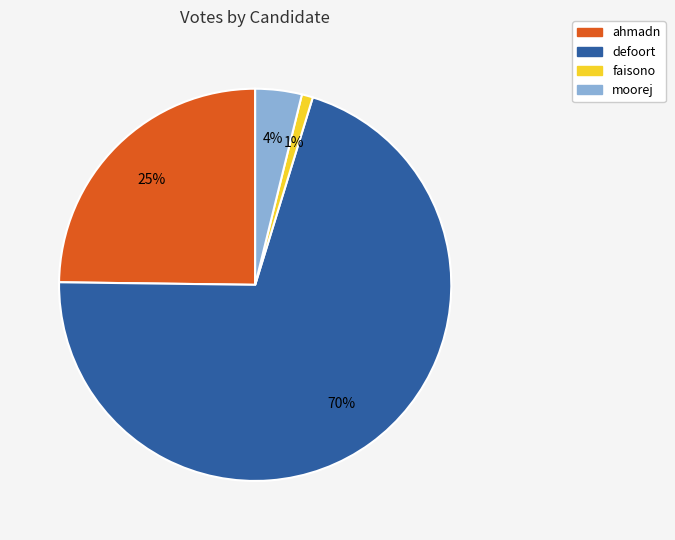

Count the number of slices in the pie.

4